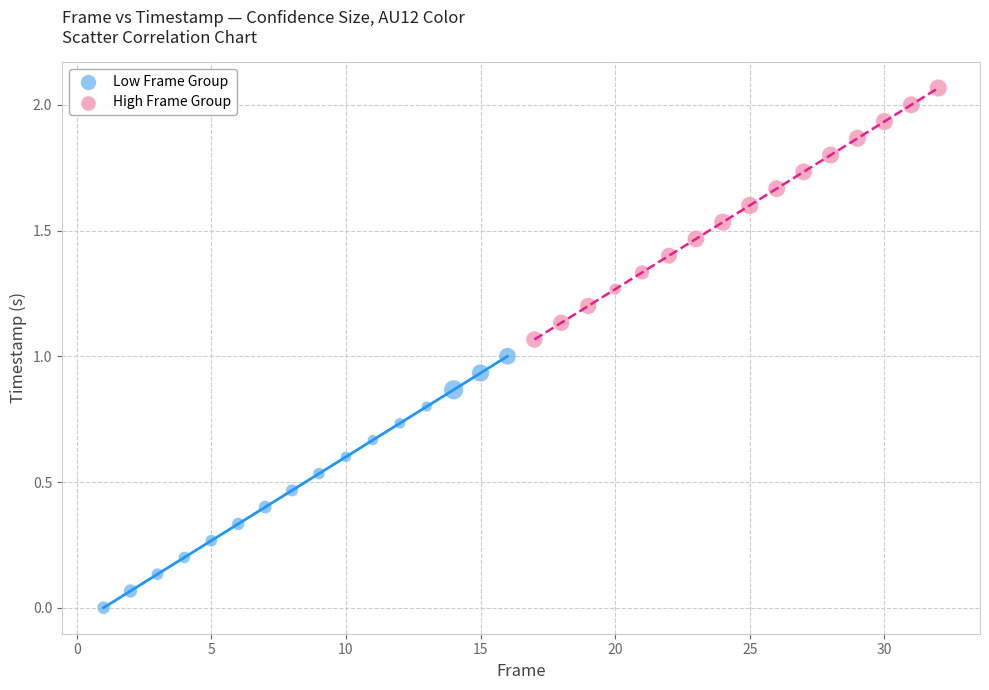

What are all the series names shown in the legend?

Low Frame Group, High Frame Group